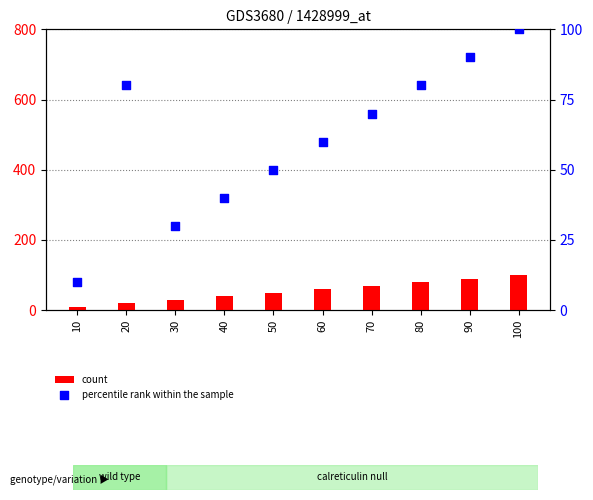

Which series has the largest total across all categories?

percentile rank within the sample